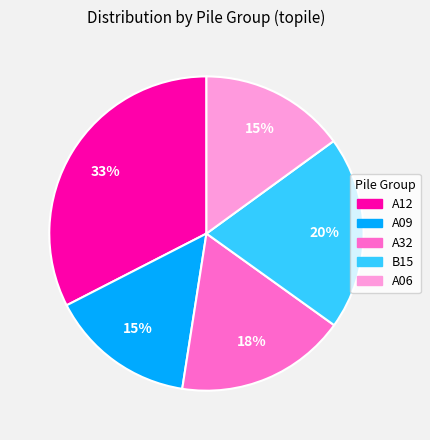

Count the number of slices in the pie.

5